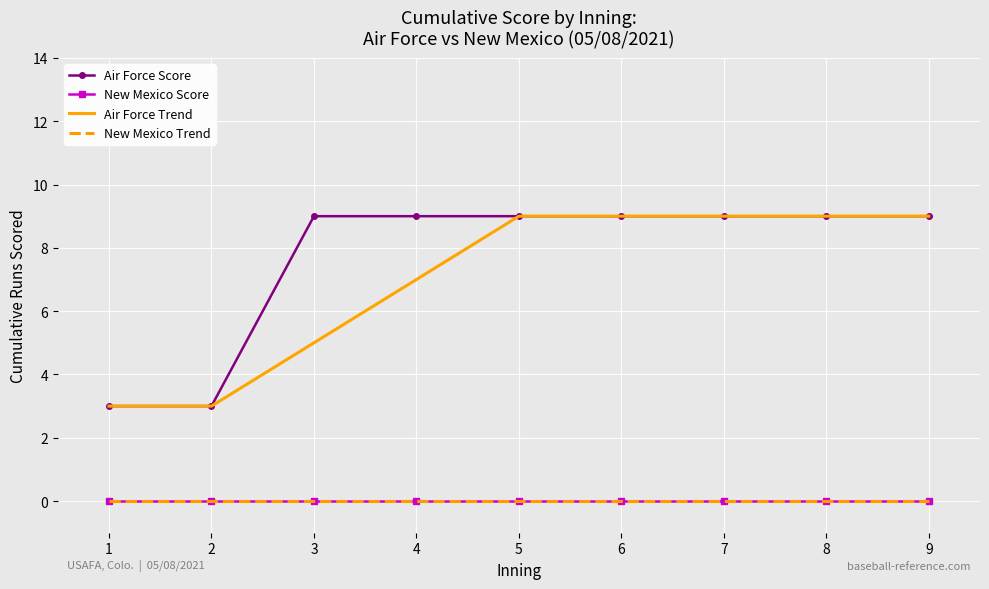

Which has a higher value, 6 or 5?

6